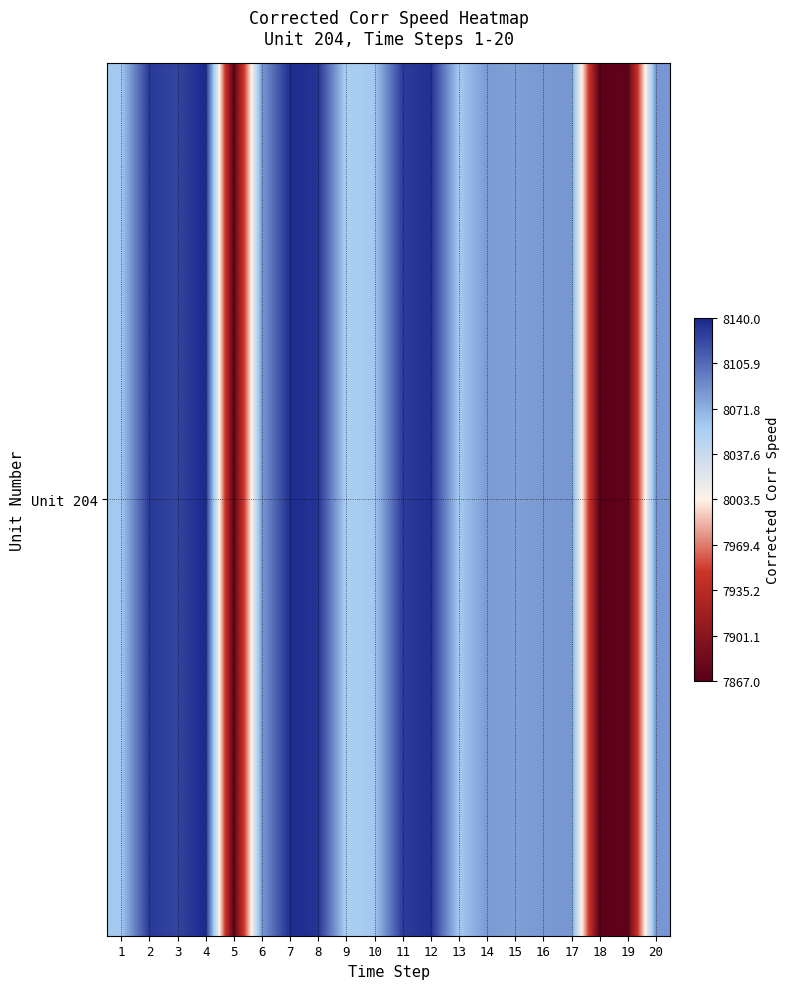

Which has a higher value, 20 or 17?

17